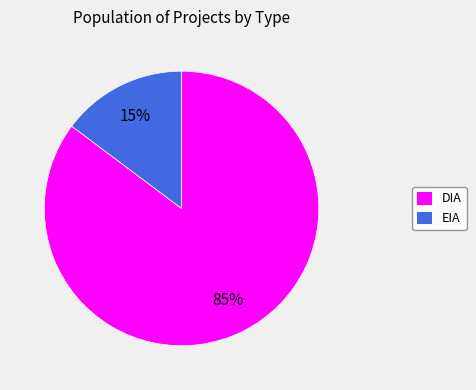

To the nearest percent, what portion does EIA represent?

15%